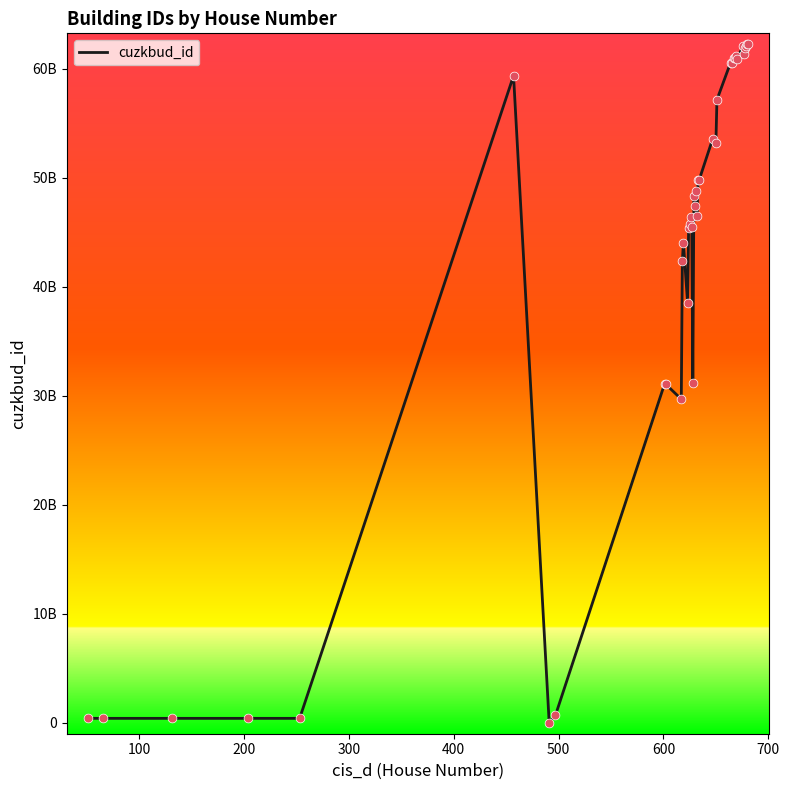

Does the chart have visible grid lines?

No